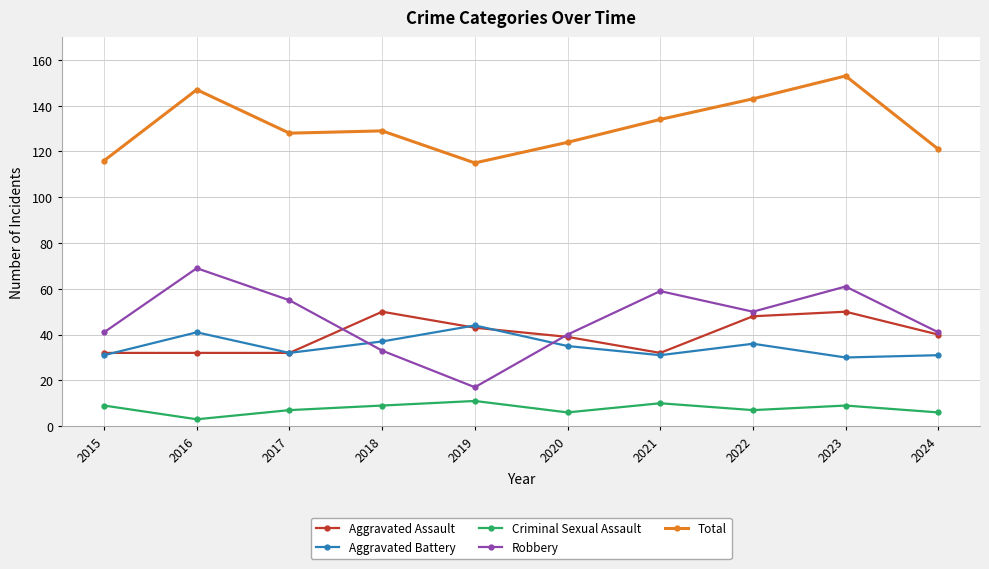

True or false: Aggravated Battery has a value of 13 at 2017.

False